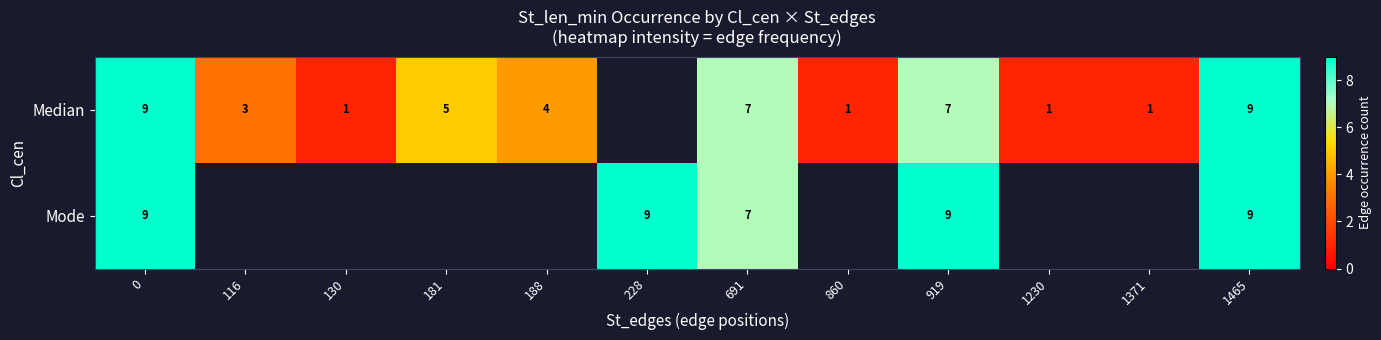

Reading left to right, transcribe all the data shown in this chart.

row_0: 0=9	116=3	130=1	181=5	188=4	228=0	691=7	860=1	919=7	1230=1	1371=1	1465=9
row_1: 0=9	116=0	130=0	181=0	188=0	228=9	691=7	860=0	919=9	1230=0	1371=0	1465=9